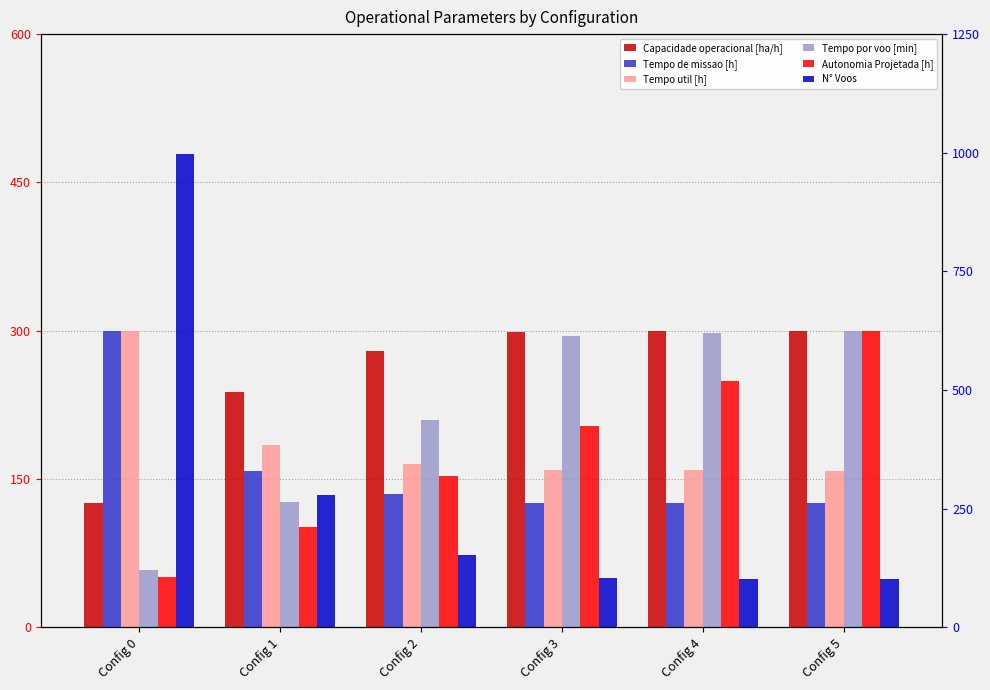

What is the total value across all series at Config 1?

1089.2